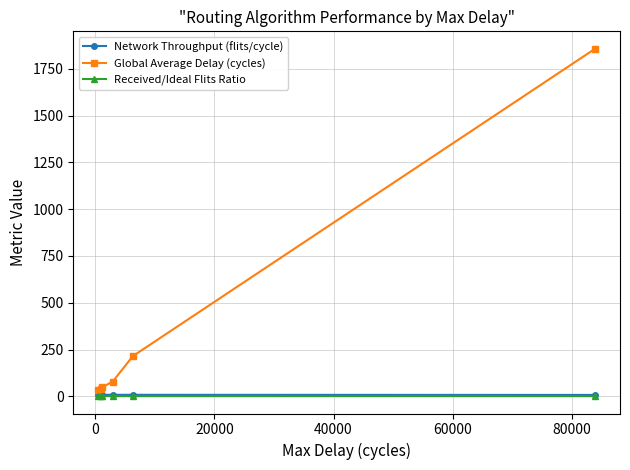

Which series has the largest total across all categories?

Global Average Delay (cycles)